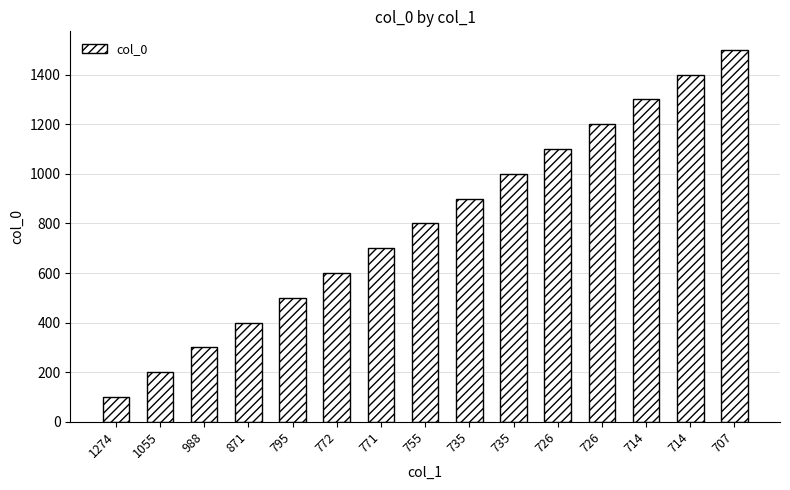

What is the sum of the values at 714 and 988?

1600